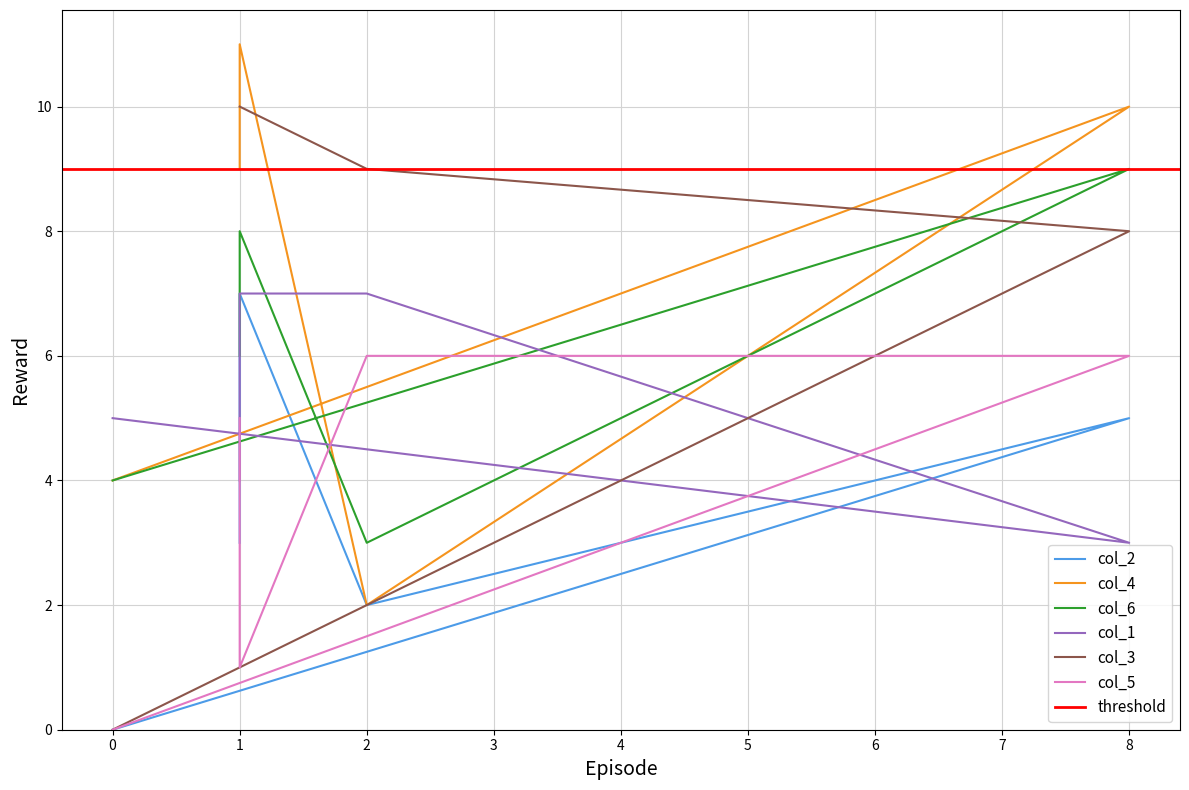

What is the minimum value for col_4?

2